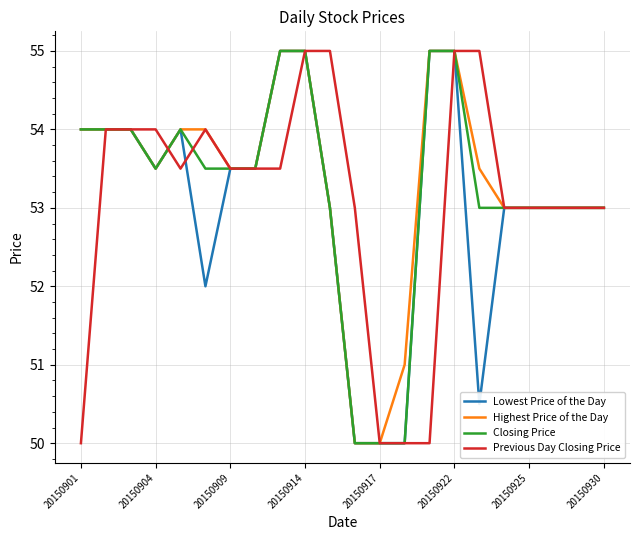

Reading left to right, transcribe all the data shown in this chart.

Lowest Price of the Day: 54.0	54.0	54.0	53.5	54.0	52.0	53.5	53.5	55.0	55.0	53.0	50.0	50.0	50.0	55.0	55.0	50.5	53.0	53.0	53.0	53.0	53.0
Highest Price of the Day: 54.0	54.0	54.0	53.5	54.0	54.0	53.5	53.5	55.0	55.0	53.0	50.0	50.0	51.0	55.0	55.0	53.5	53.0	53.0	53.0	53.0	53.0
Closing Price: 54.0	54.0	54.0	53.5	54.0	53.5	53.5	53.5	55.0	55.0	53.0	50.0	50.0	50.0	55.0	55.0	53.0	53.0	53.0	53.0	53.0	53.0
Previous Day Closing Price: 50.0	54.0	54.0	54.0	53.5	54.0	53.5	53.5	53.5	55.0	55.0	53.0	50.0	50.0	50.0	55.0	55.0	53.0	53.0	53.0	53.0	53.0